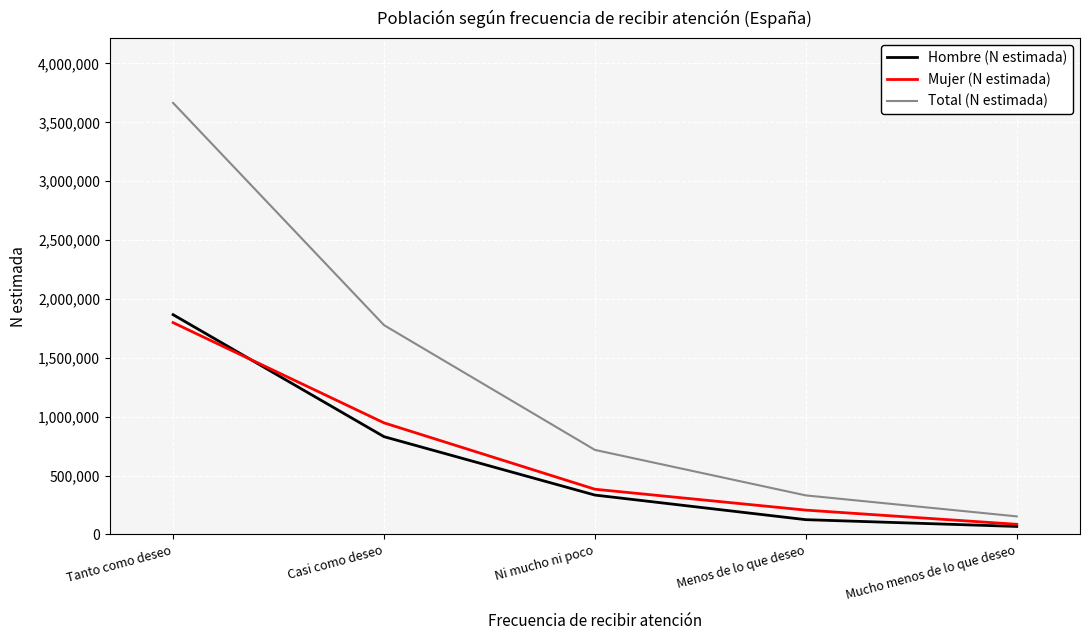

Where is Hombre (N estimada) nearest to the value 966818?

Casi como deseo